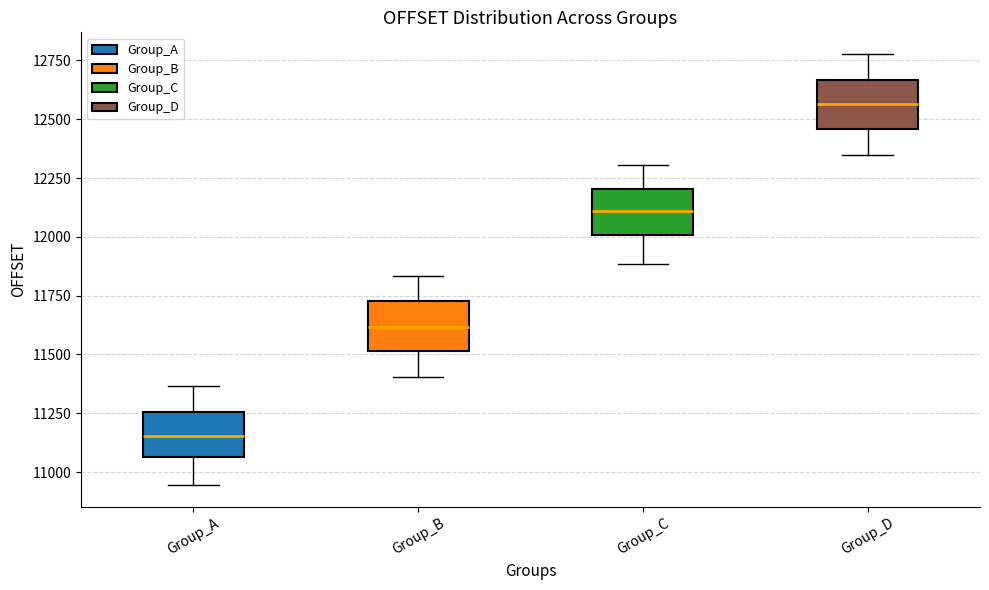

Which box's median line is the highest?

Group_D